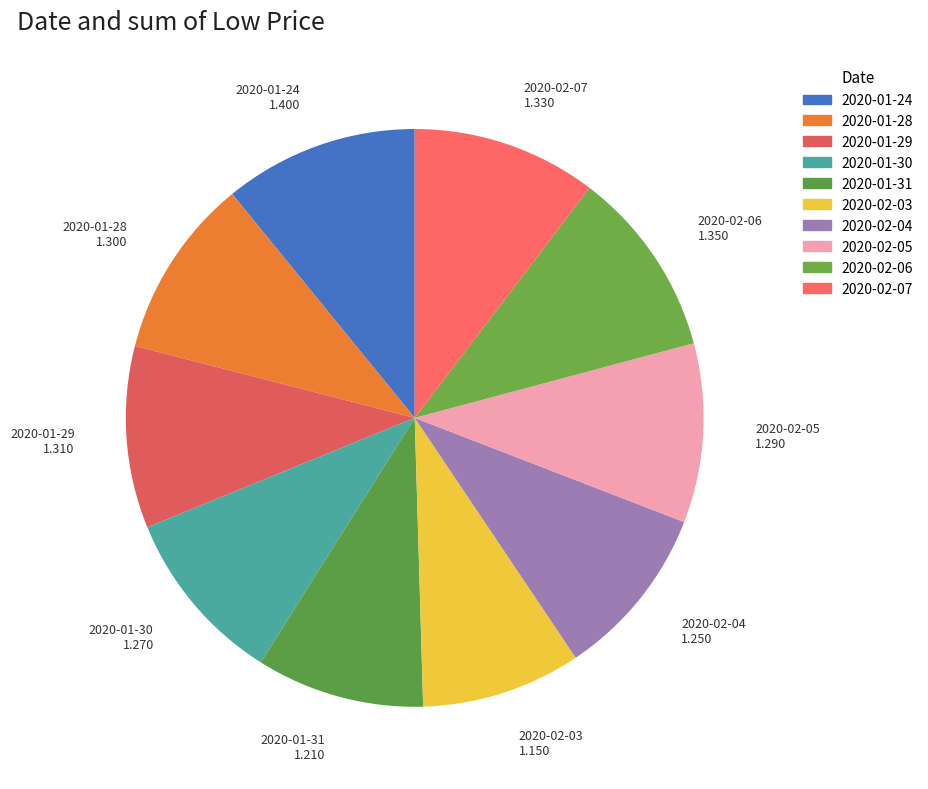

What is the ratio of the value at 2020-02-04 to the value at 2020-02-07?

0.9